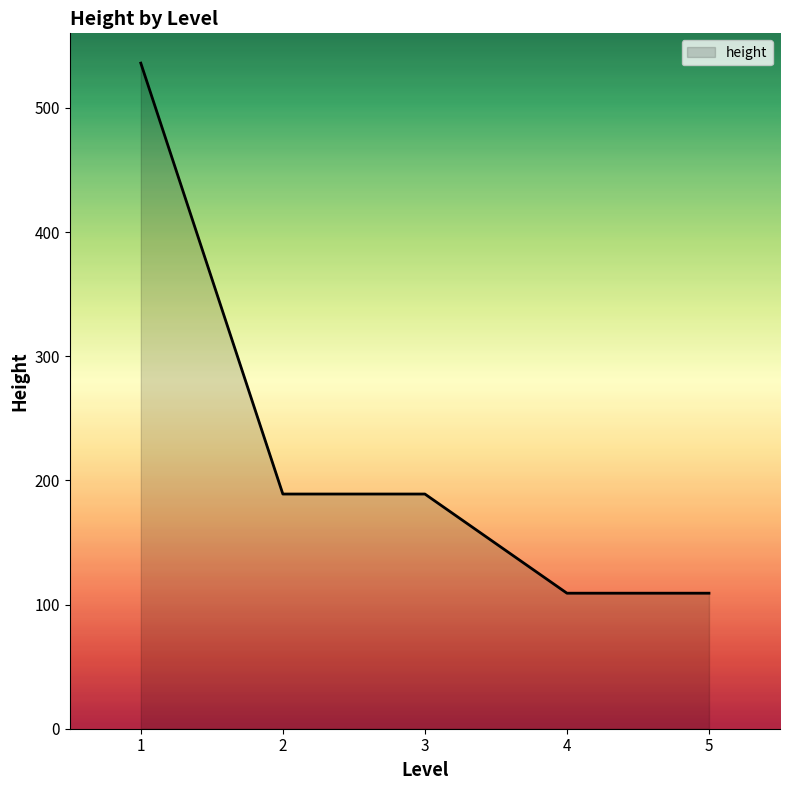

How many categories are shown in the chart?

5